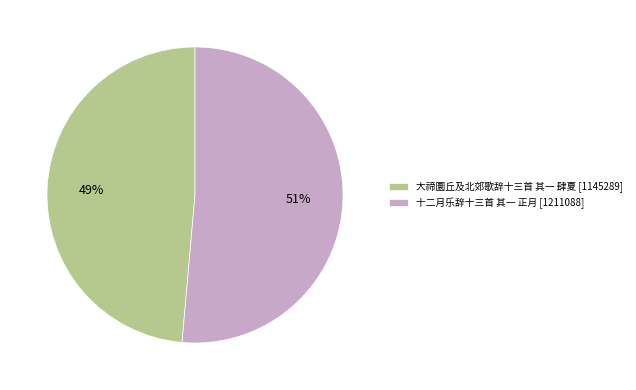

Does 十二月乐辞十三首 其一 正月 represent more than half of the total?

Yes